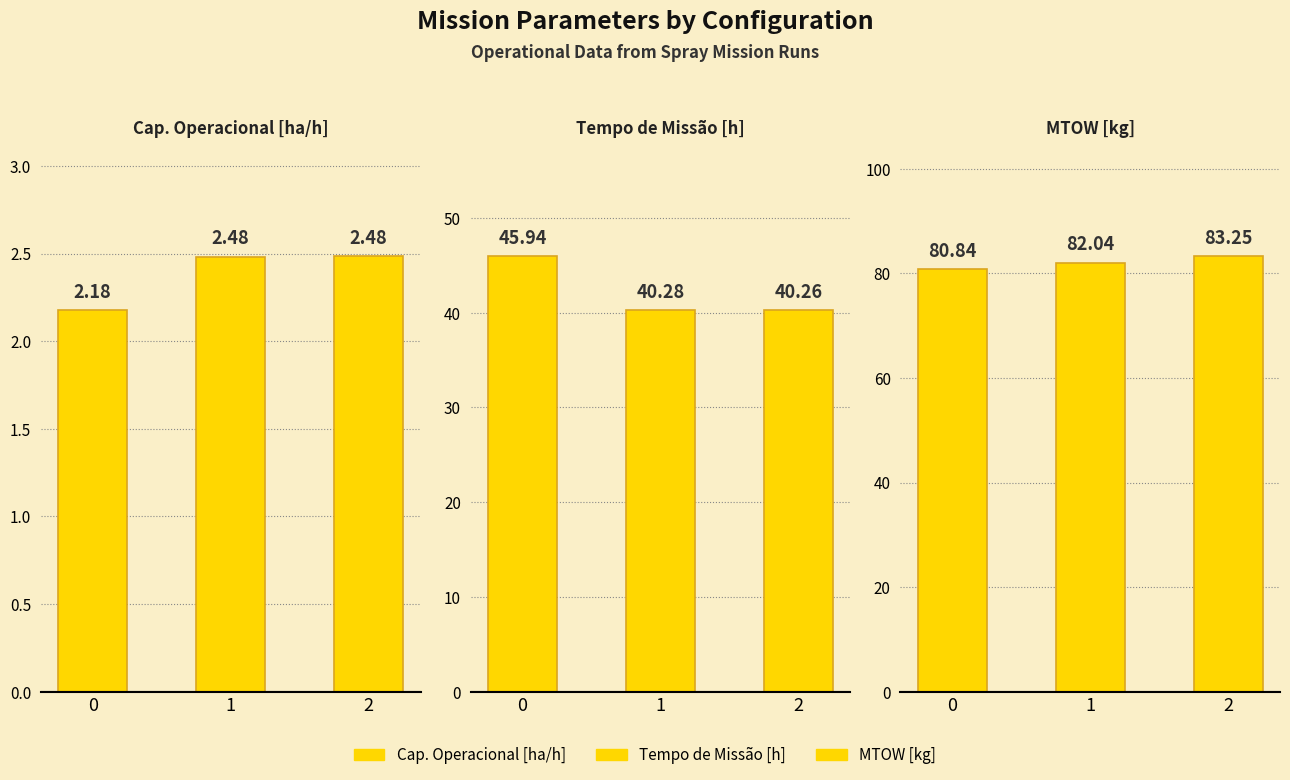

List the series in order of their peak value, lowest first.

Cap. Operacional [ha/h], Tempo de Missão [h], MTOW [kg]